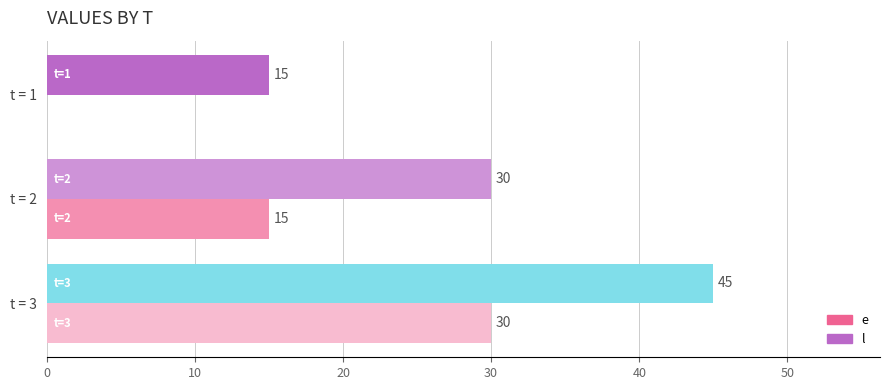

The l series shows 49 at t = 2. True or false?

False